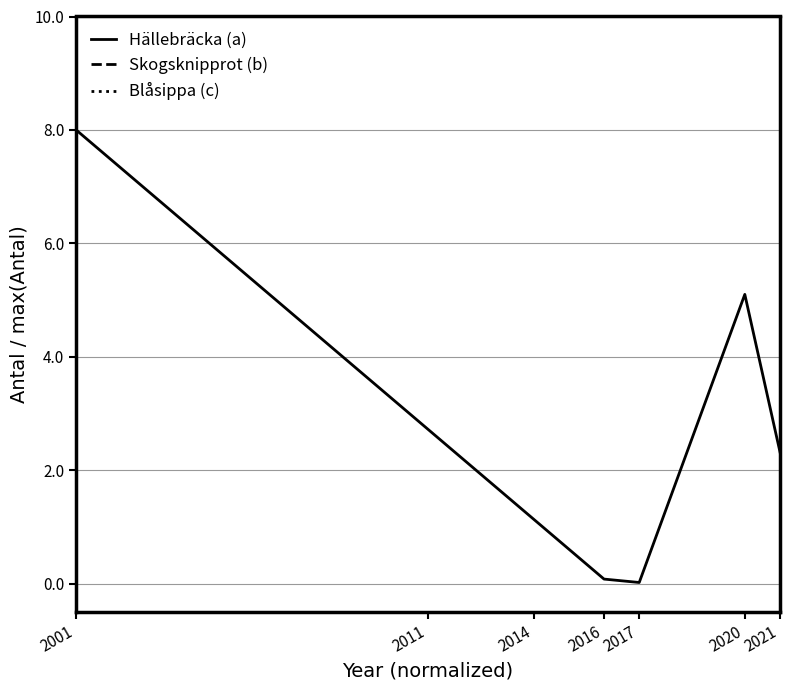

True or false: Hällebräcka (a) has a value of 3.3 at 2020.

False